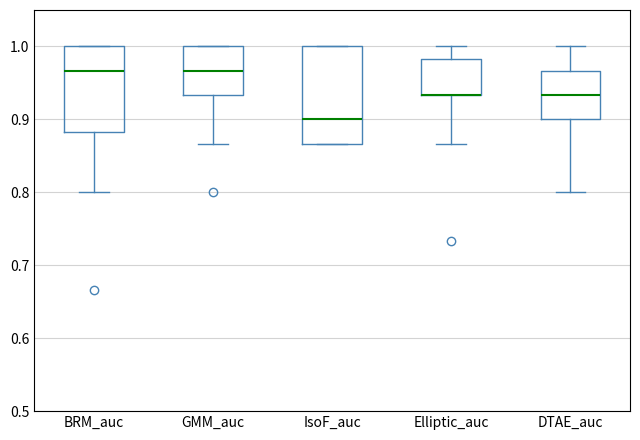

Which box is the tallest, from its lower edge to its upper edge?

IsoF_auc